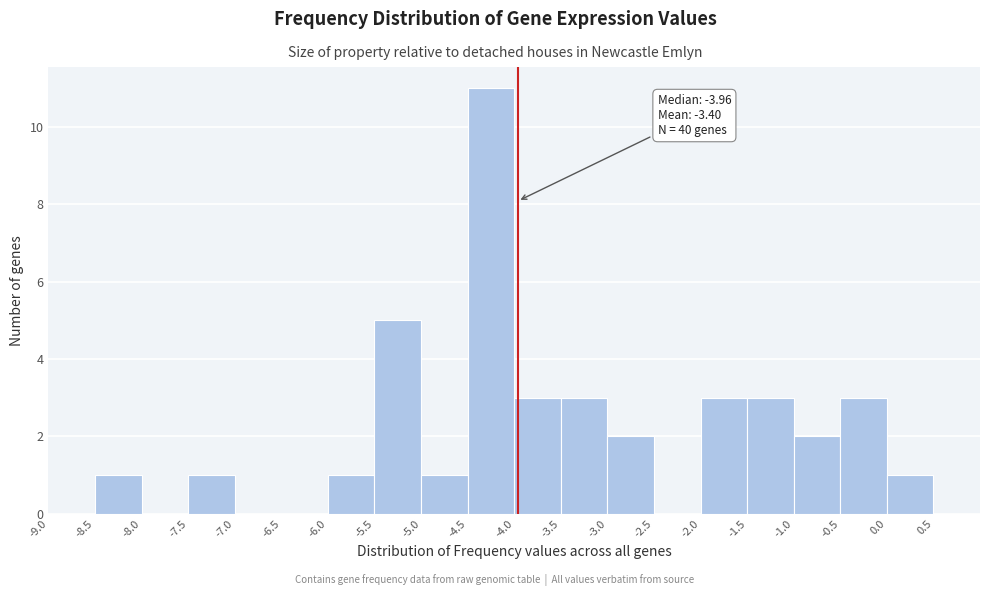

Over which range of the x-axis is the bar tallest?

-4.5 to -4.0